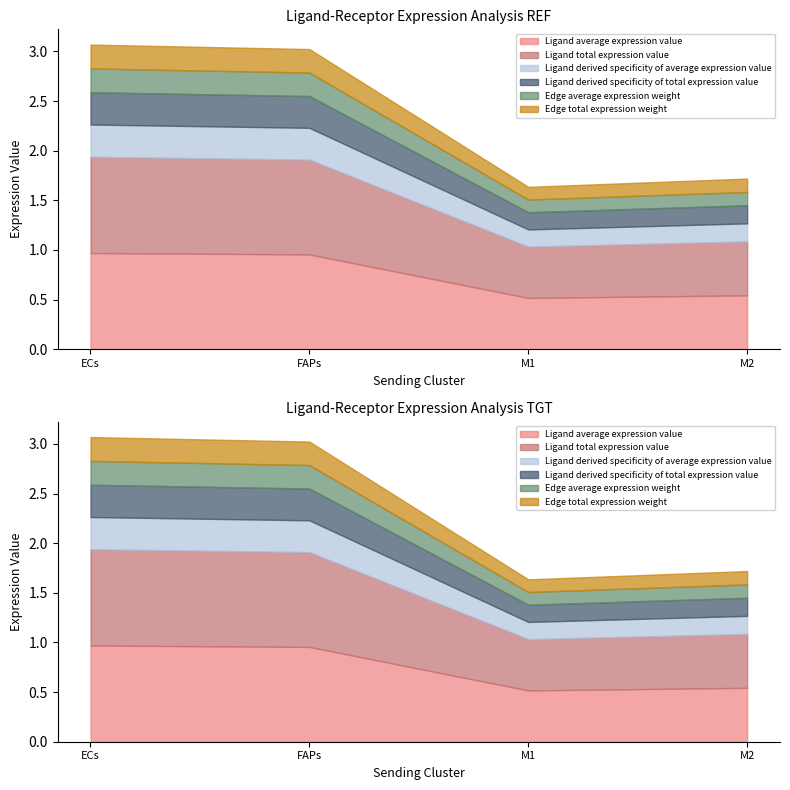

How many lines are shown in the chart?

6